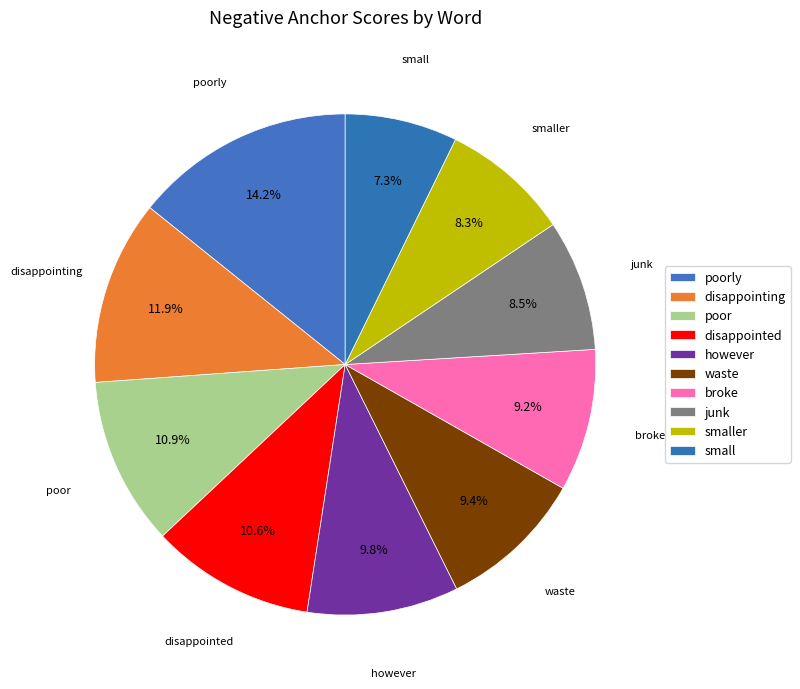

To the nearest percent, what portion does broke represent?

9%